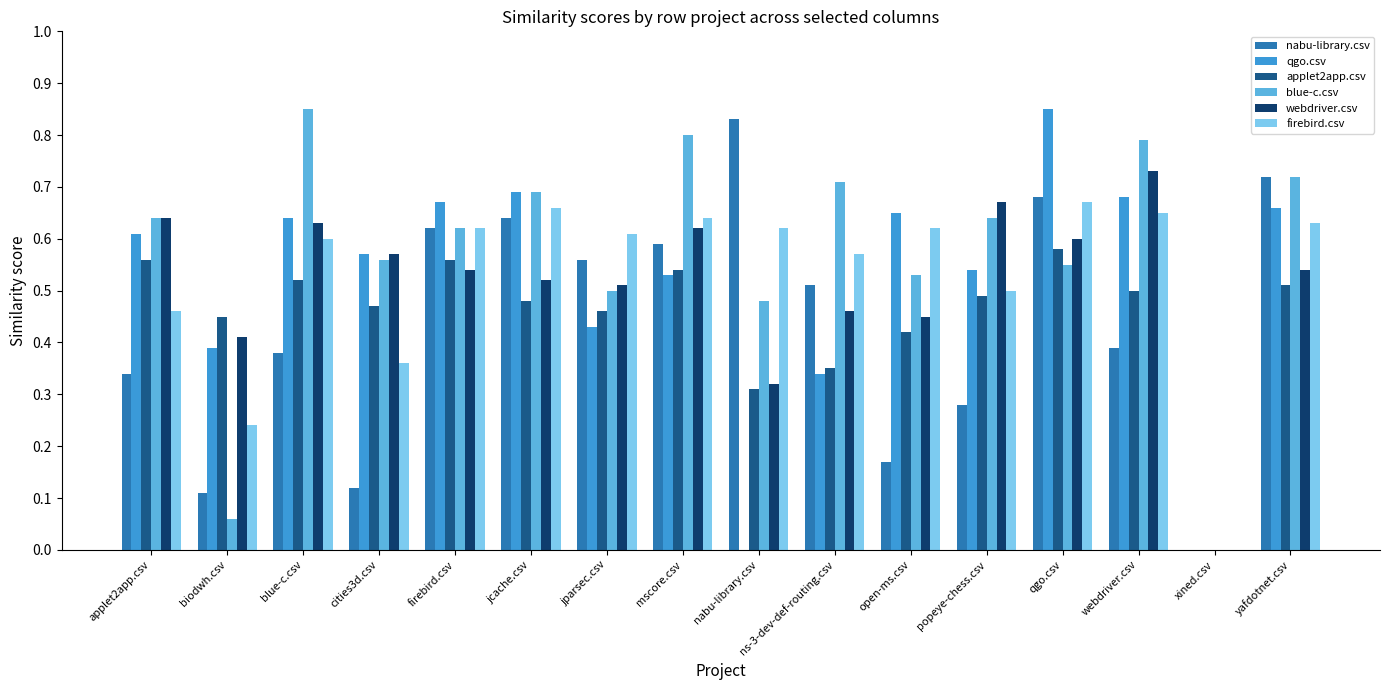

Is the value of nabu-library.csv at webdriver.csv greater than the value of applet2app.csv at open-ms.csv?

No